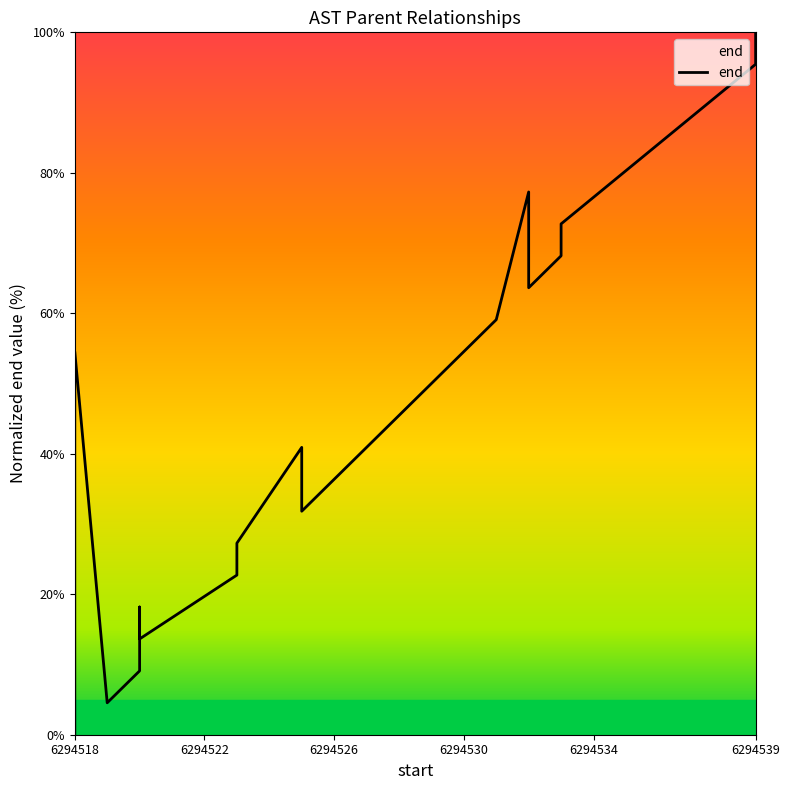

What is the sum of all values?

890.9